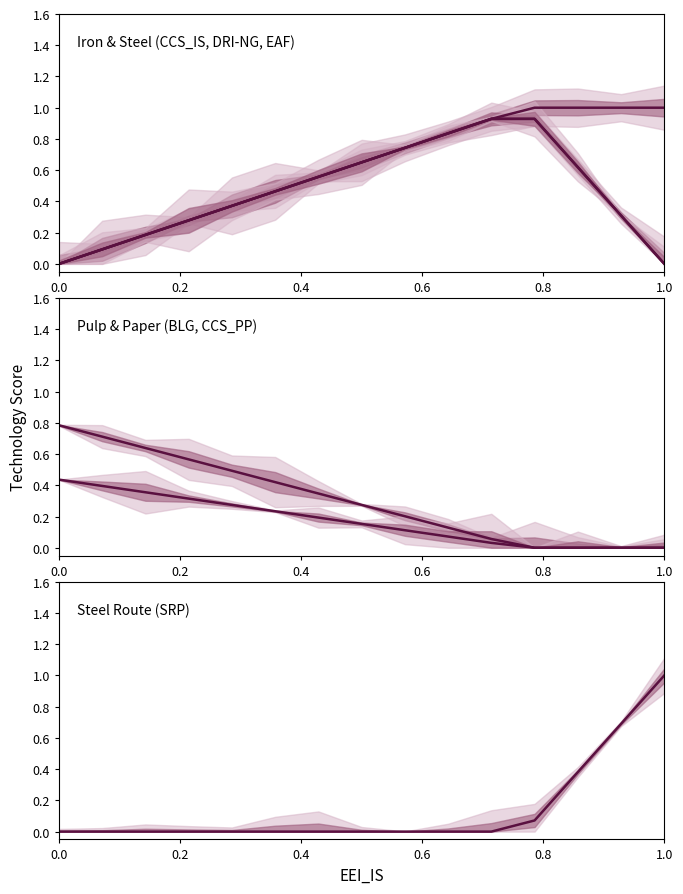

List the series in order of their peak value, lowest first.

CCS_PP, BLG, DRI-NG, EAF, CCS_IS, SRP